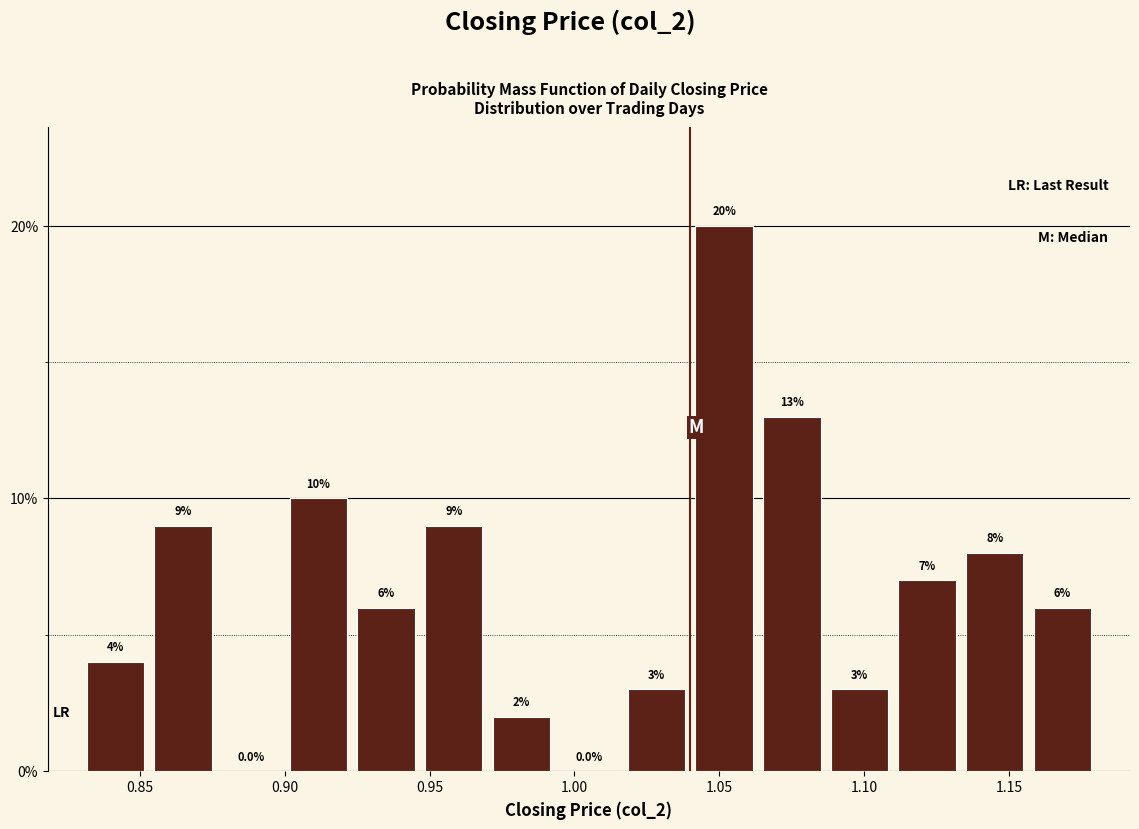

Which range on the x-axis has the tallest bar?

1.040 to 1.065